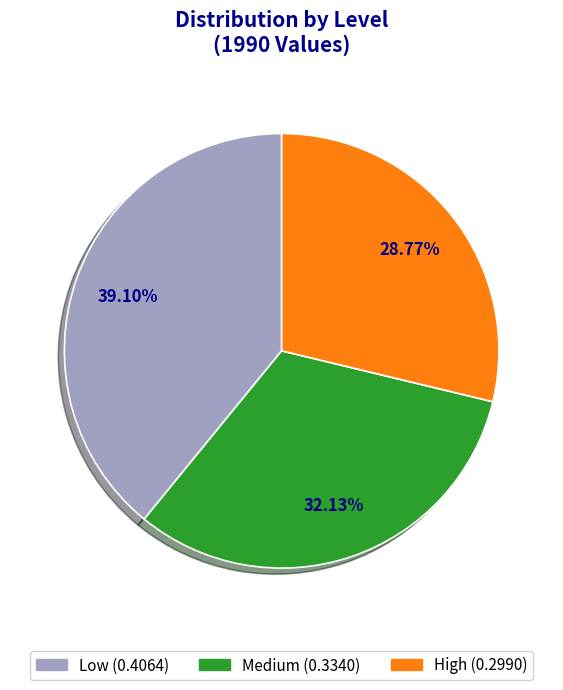

Is High the majority of the pie?

No